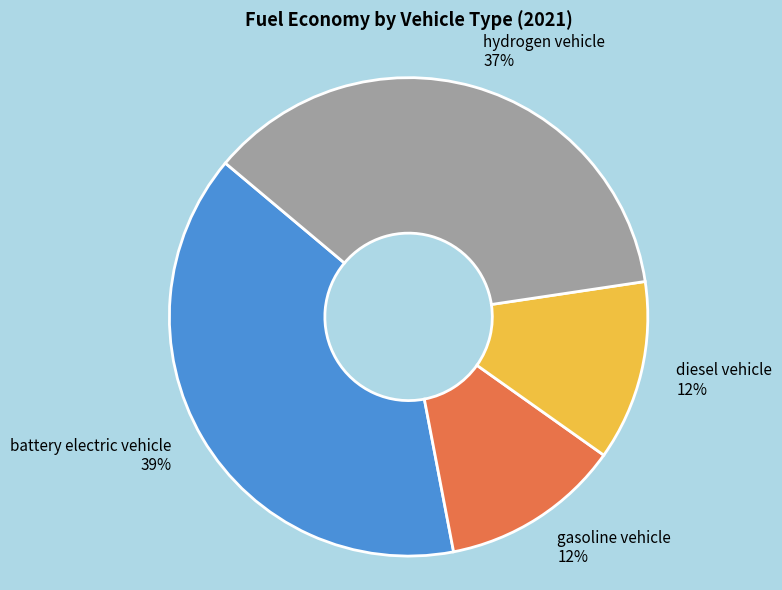

Is the sum of battery electric vehicle and hydrogen vehicle greater than half?

Yes